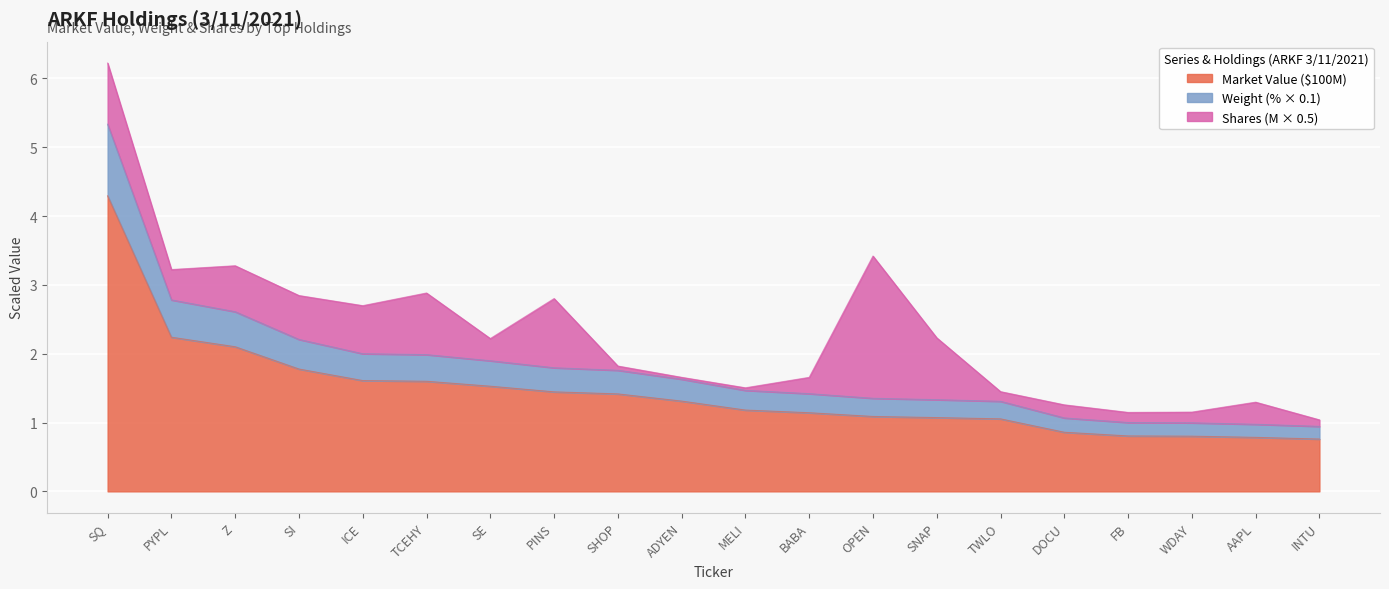

At which category is the sum across all series the highest?

SQ